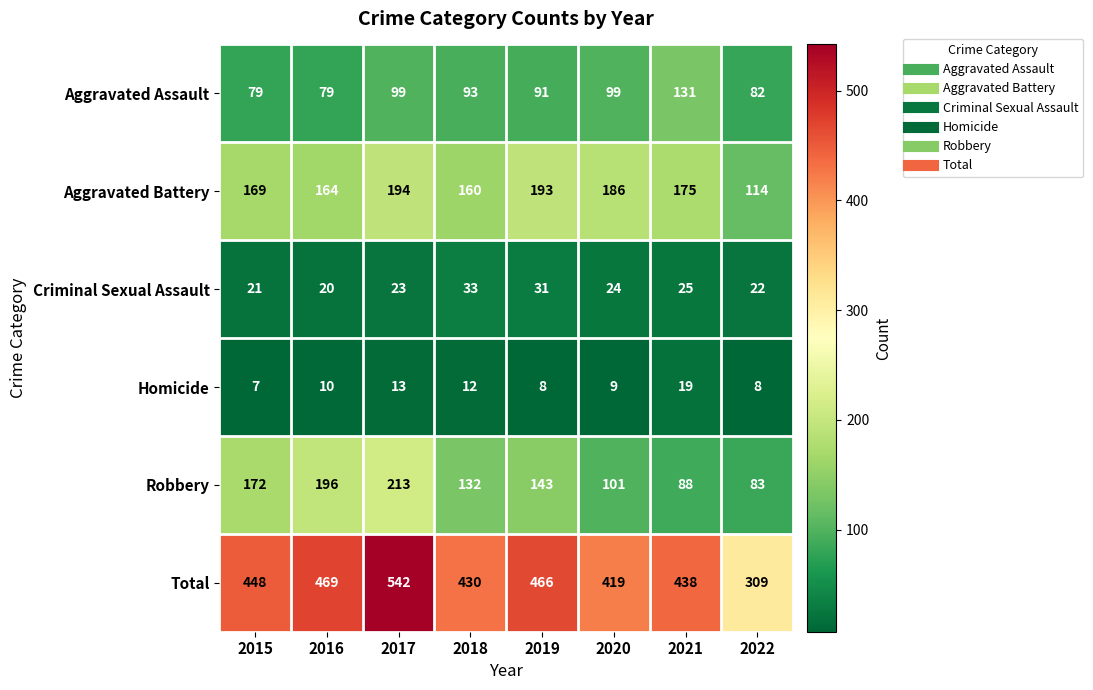

What is the difference between the highest and lowest values at 2019?

458